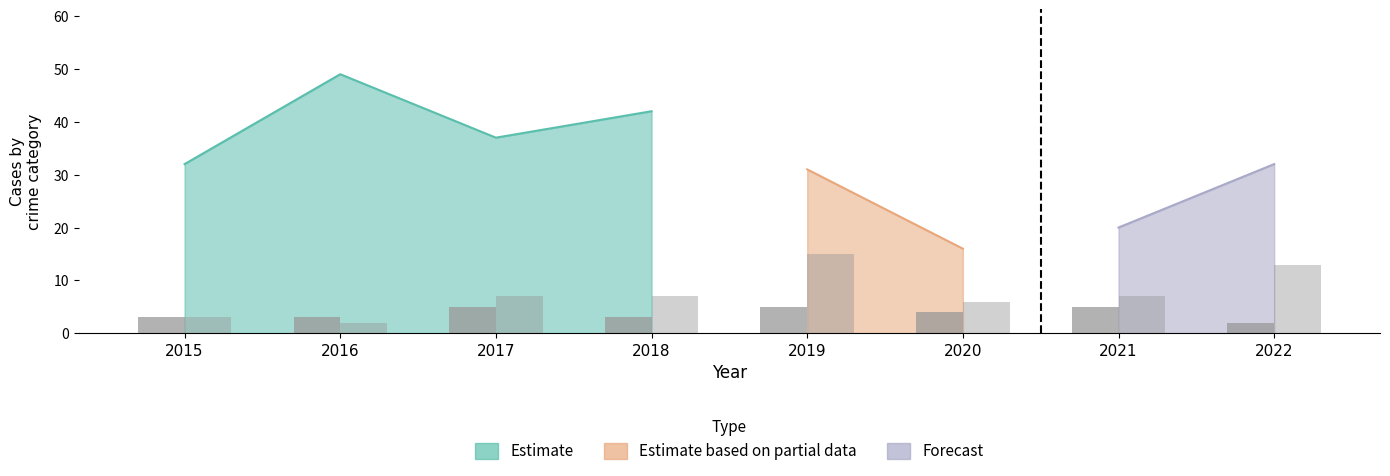

How many data points does each series have?

8